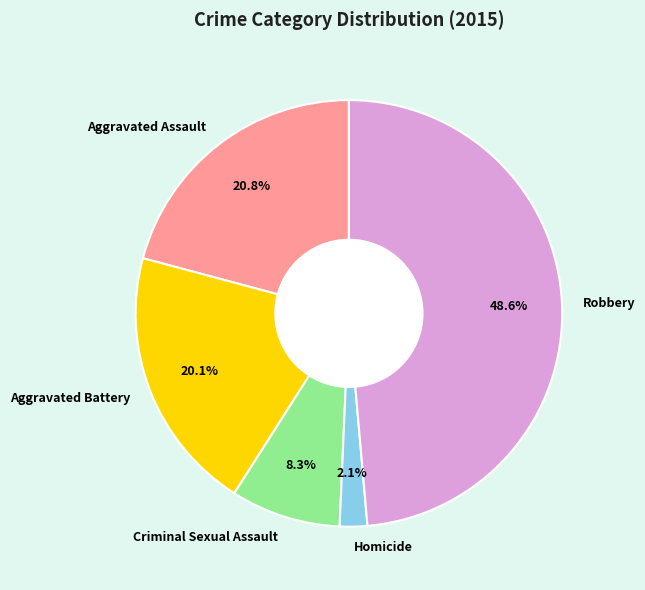

True or false: Homicide accounts for 15% of the total.

False